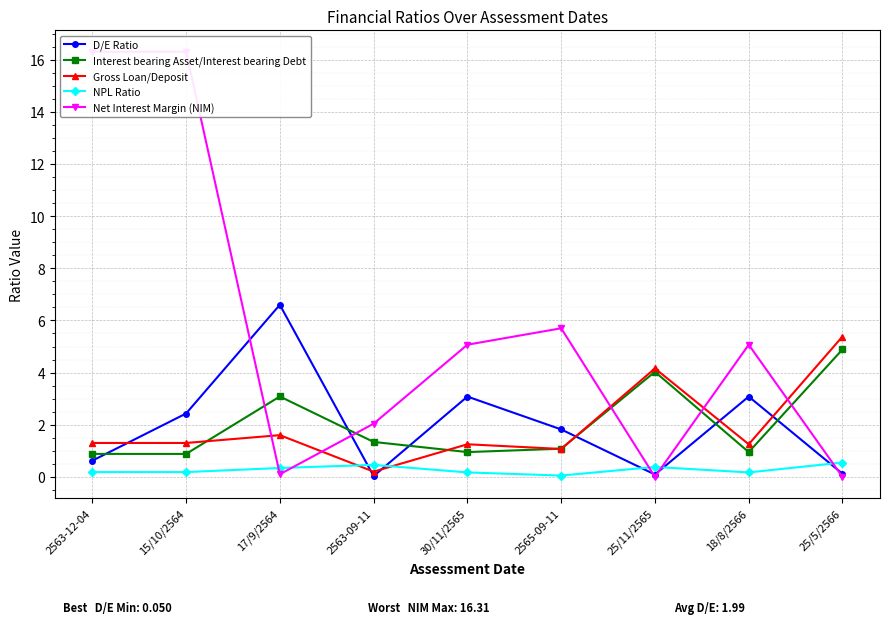

How many values in the Interest bearing Asset/Interest bearing Debt series exceed 1?

5